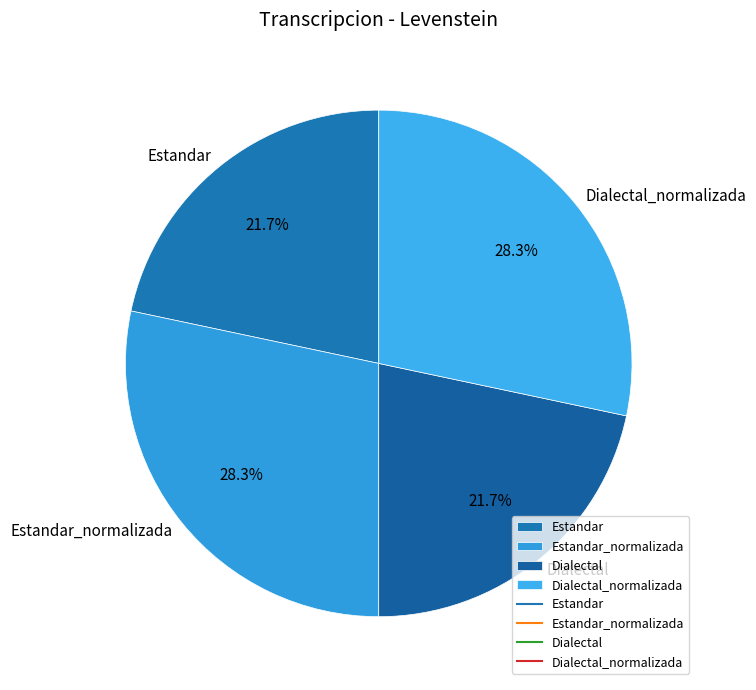

Count the number of slices in the pie.

4